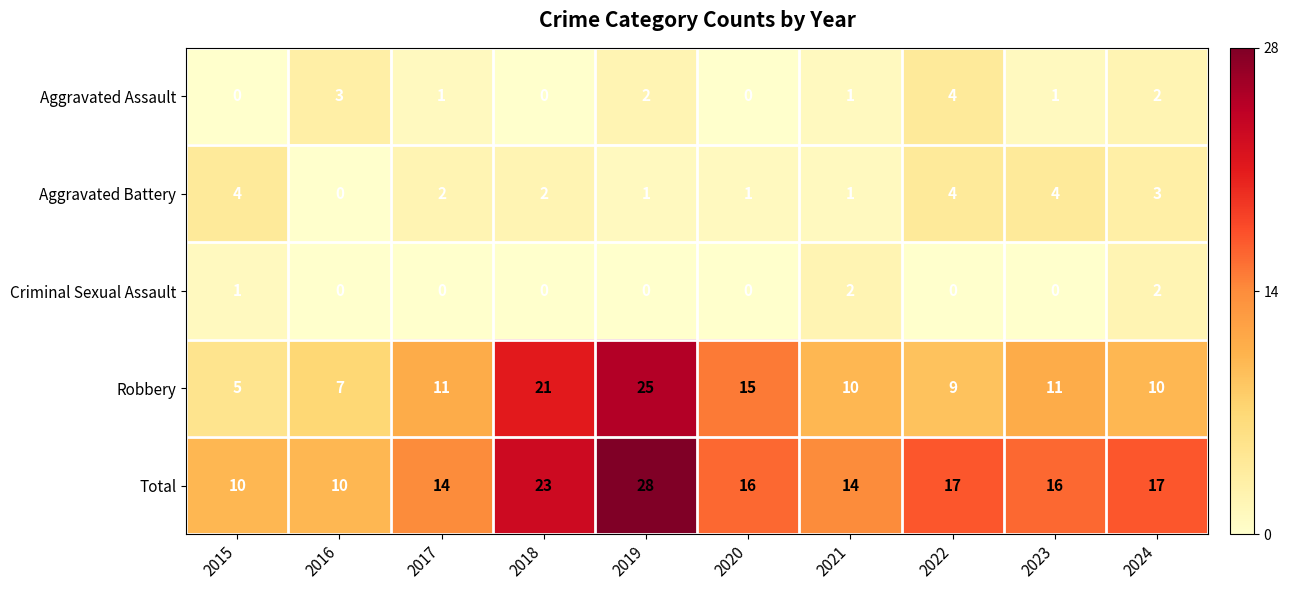

What is the difference between the maximum and minimum values in the Total series?

18